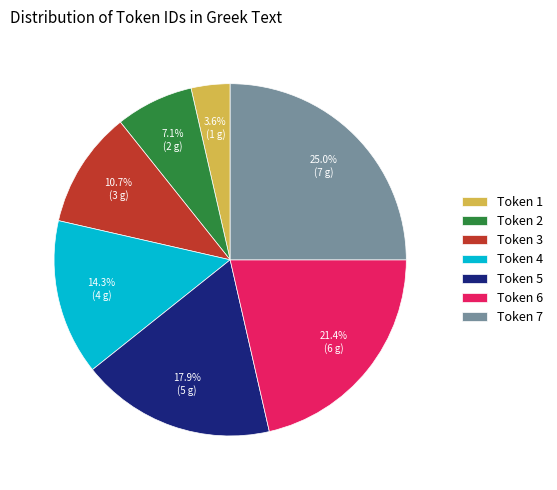

Count the number of slices in the pie.

7